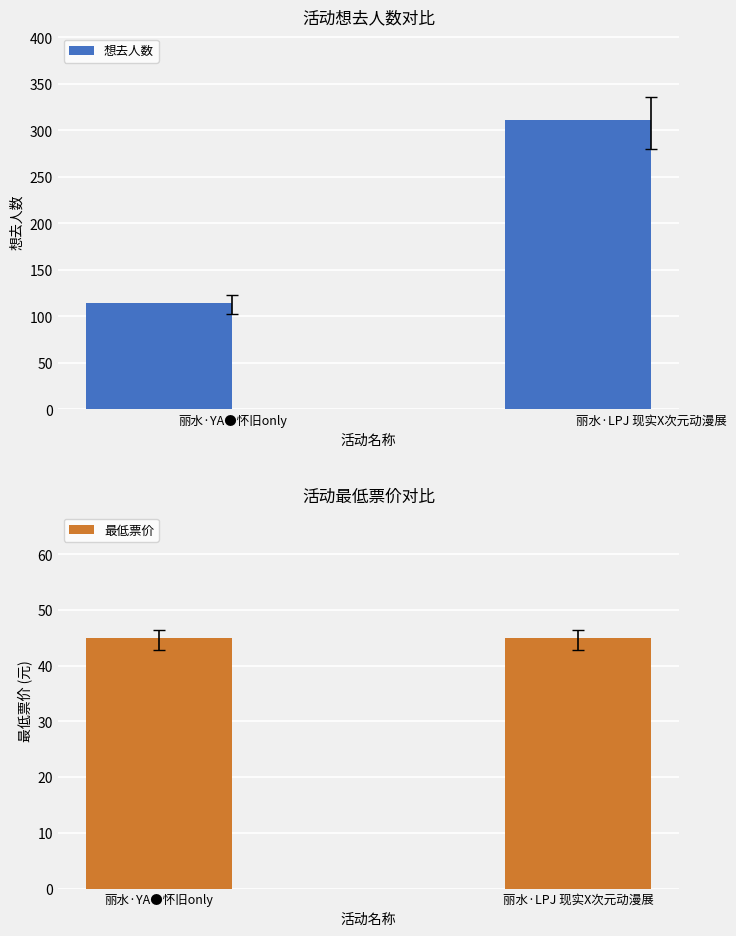

Rank the series at 丽水·YA●怀旧only from highest to lowest value.

想去人数, 最低票价